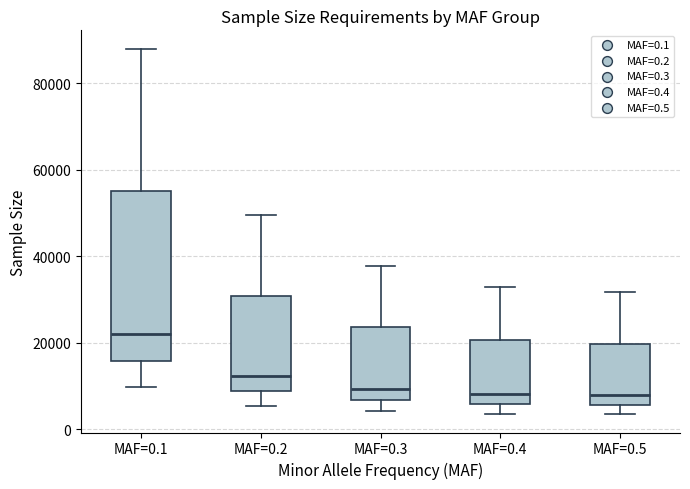

Reading left to right, read every box against the y-axis: the position of its median line, the range the box covers, and the ends of its whiskers. The values are not printed on the chart, so give them approximately, as read against the axis.

MAF=0.1: median 22000, box 16000 to 54000, whiskers 10000 to 88000
MAF=0.2: median 12000, box 8000 to 30000, whiskers 6000 to 50000
MAF=0.3: median 10000, box 6000 to 24000, whiskers 4000 to 38000
MAF=0.4: median 8000, box 6000 to 20000, whiskers 4000 to 32000
MAF=0.5: median 8000, box 6000 to 20000, whiskers 4000 to 32000